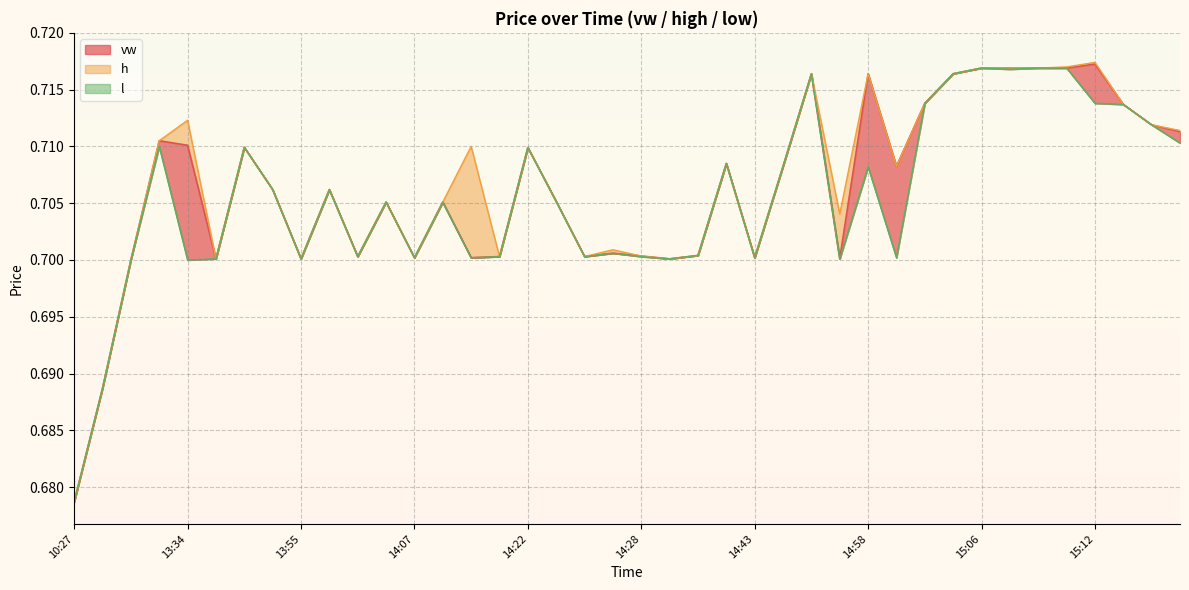

Between 15:17 and 13:55, which is larger?

15:17